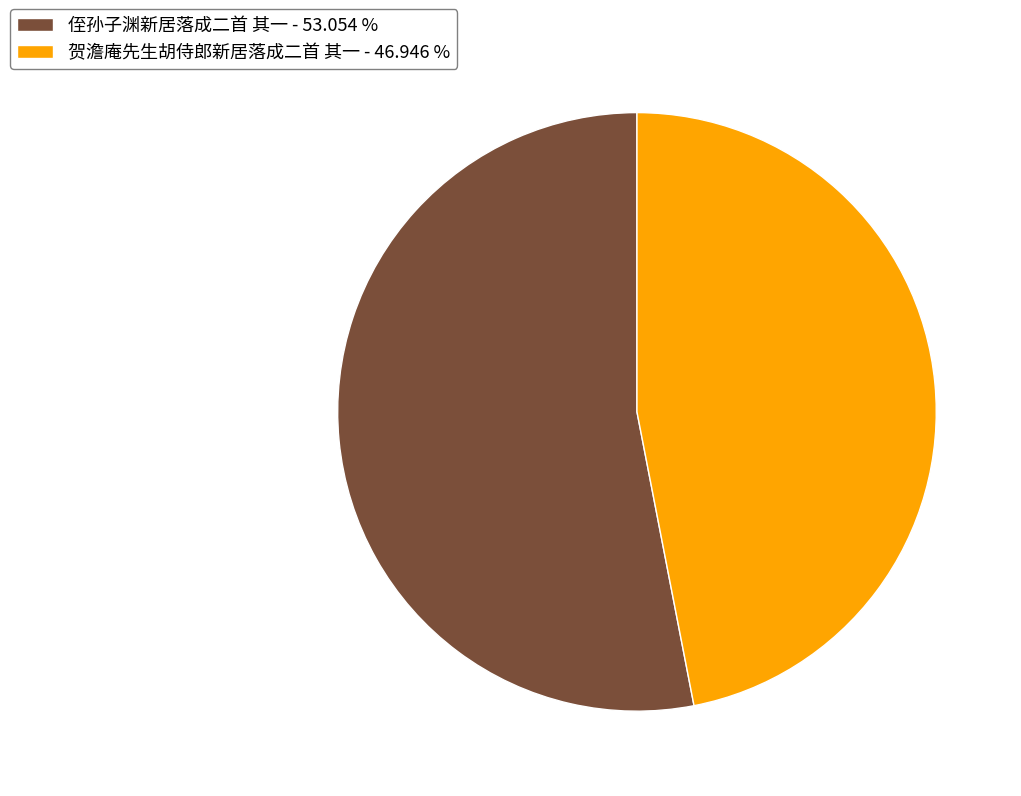

Rank the categories by value from lowest to highest.

贺澹庵先生胡侍郎新居落成二首 其一, 侄孙子渊新居落成二首 其一